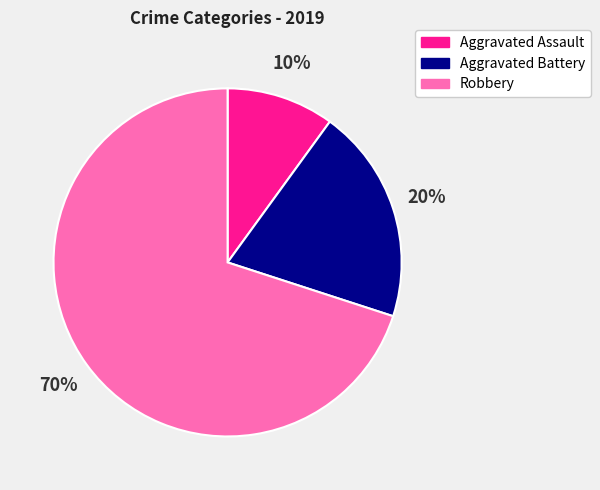

True or false: Aggravated Battery accounts for 29% of the total.

False